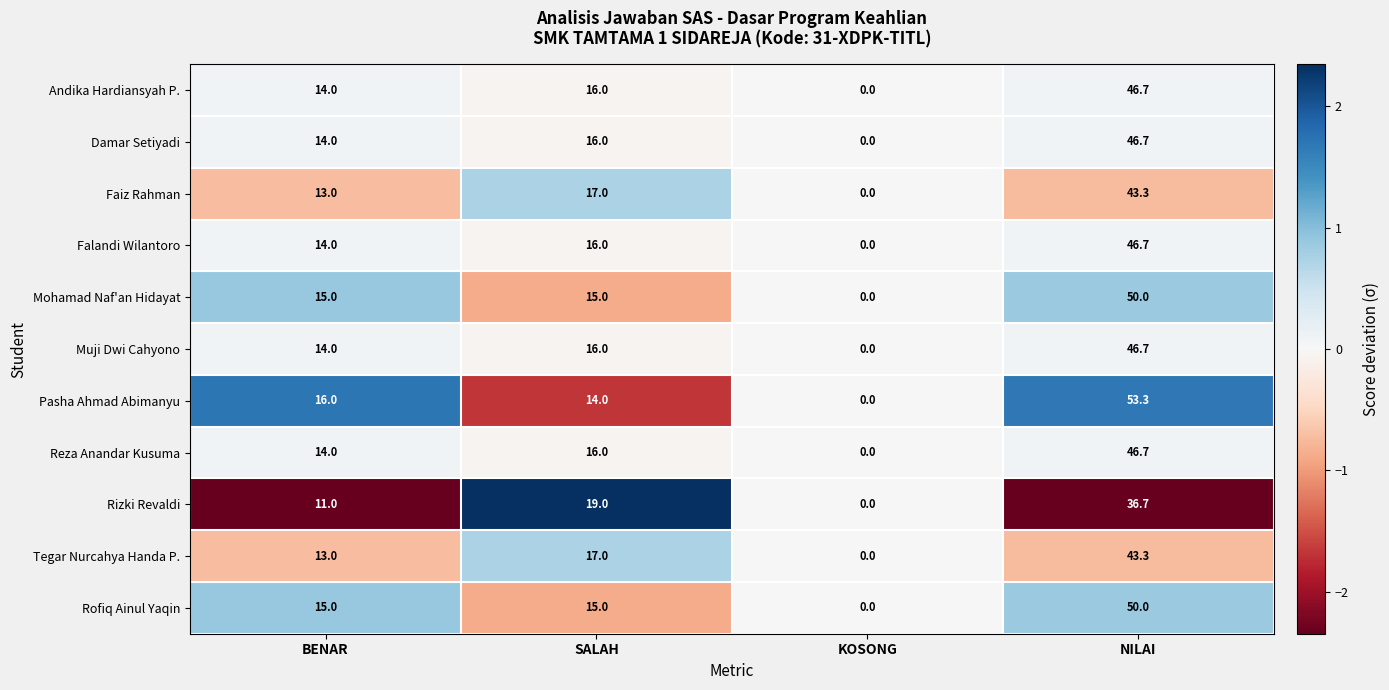

What value does the Reza Anandar Kusuma series have at NILAI?

46.7